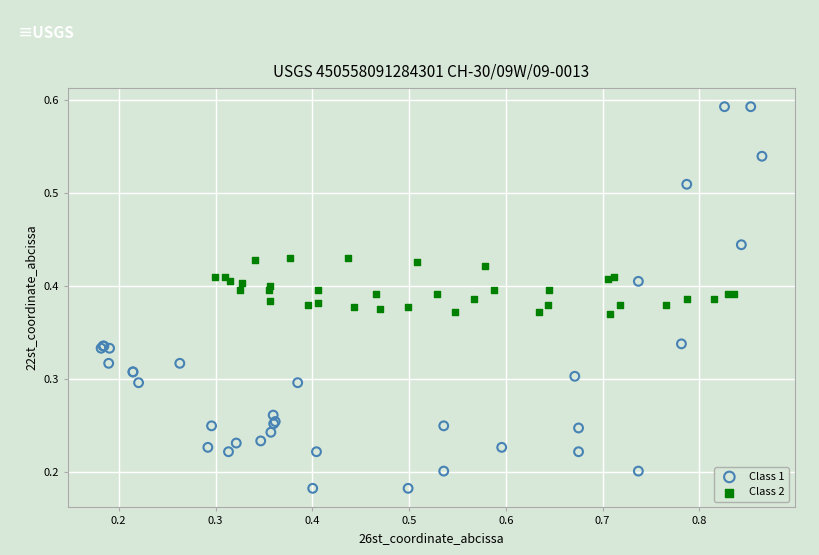

What are all the series names shown in the legend?

Class 1, Class 2